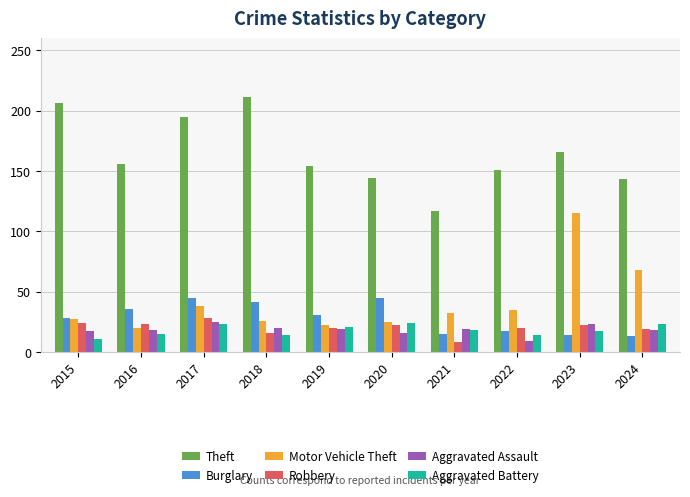

What is the minimum value shown in the chart?

8